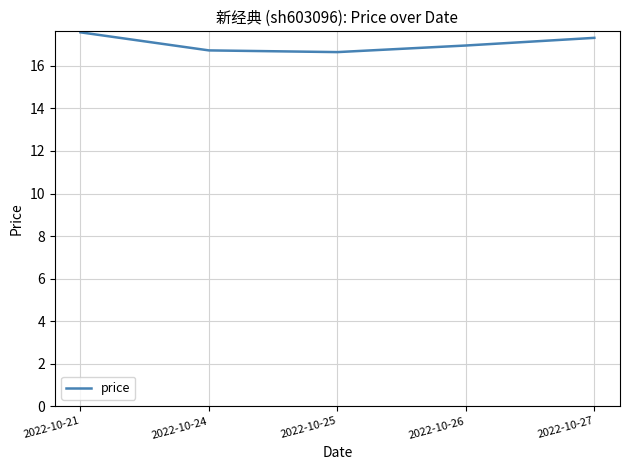

True or false: the data has more than 2 interior local peaks.

False